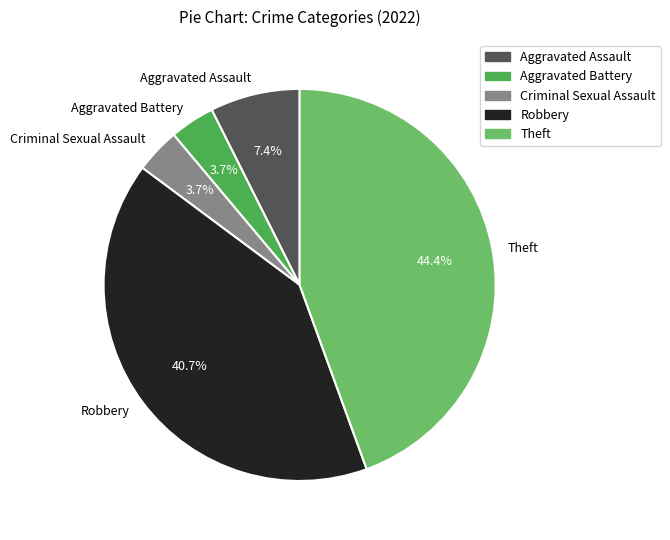

To the nearest percent, what portion does Aggravated Battery represent?

4%